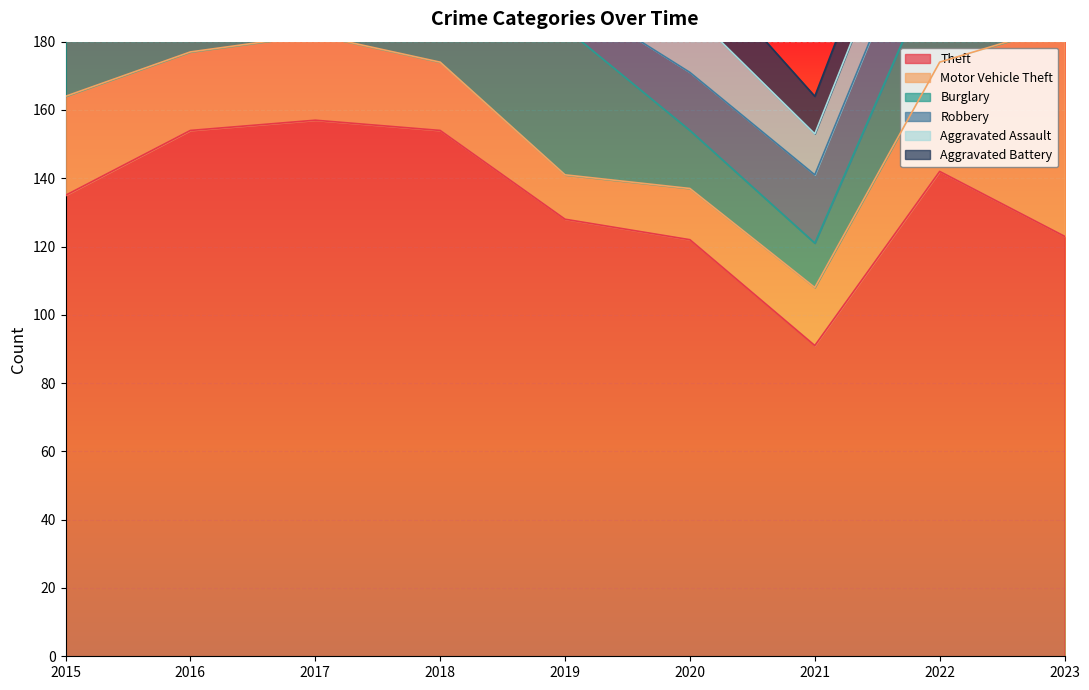

Reading left to right, list all the values displayed in this chart.

Theft: 2015=135	2016=154	2017=157	2018=154	2019=128	2020=122	2021=91	2022=142	2023=123
Motor Vehicle Theft: 2015=29	2016=23	2017=25	2018=20	2019=13	2020=15	2021=17	2022=32	2023=62
Burglary: 2015=42	2016=41	2017=55	2018=51	2019=43	2020=17	2021=13	2022=31	2023=37
Robbery: 2015=14	2016=22	2017=25	2018=19	2019=10	2020=17	2021=20	2022=25	2023=14
Aggravated Assault: 2015=15	2016=19	2017=14	2018=19	2019=16	2020=18	2021=12	2022=15	2023=19
Aggravated Battery: 2015=14	2016=16	2017=15	2018=11	2019=15	2020=16	2021=11	2022=14	2023=10